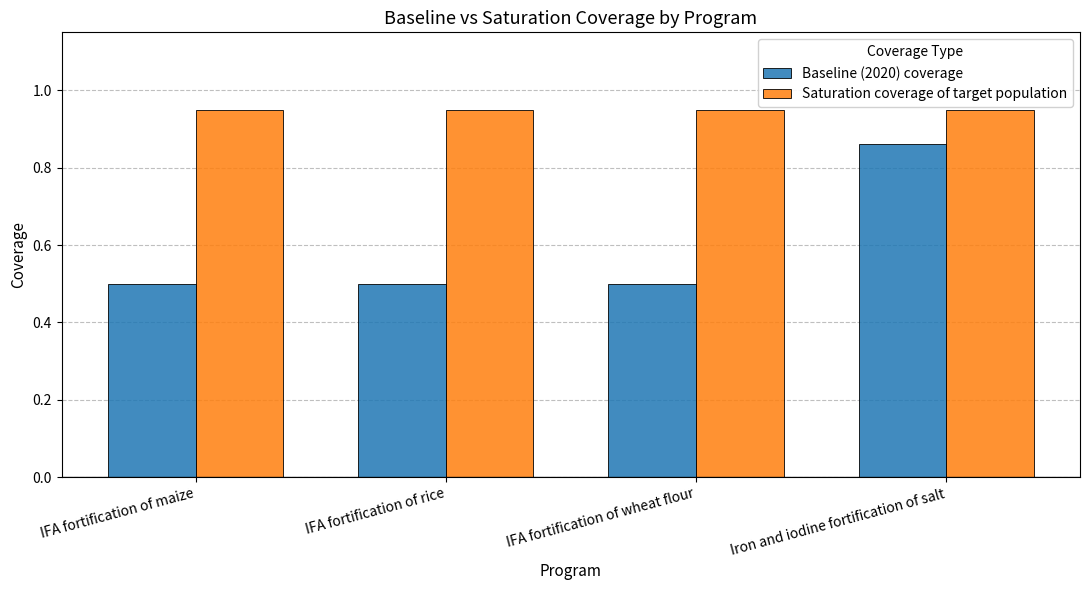

What is the minimum value for Baseline (2020) coverage?

0.5